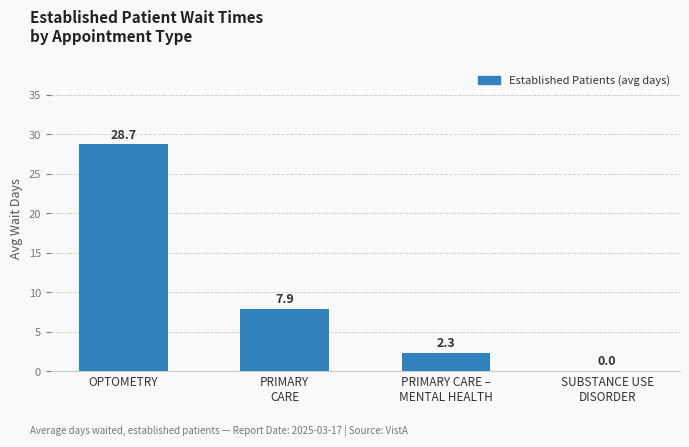

Where is the data nearest to the value 14?

PRIMARY
CARE